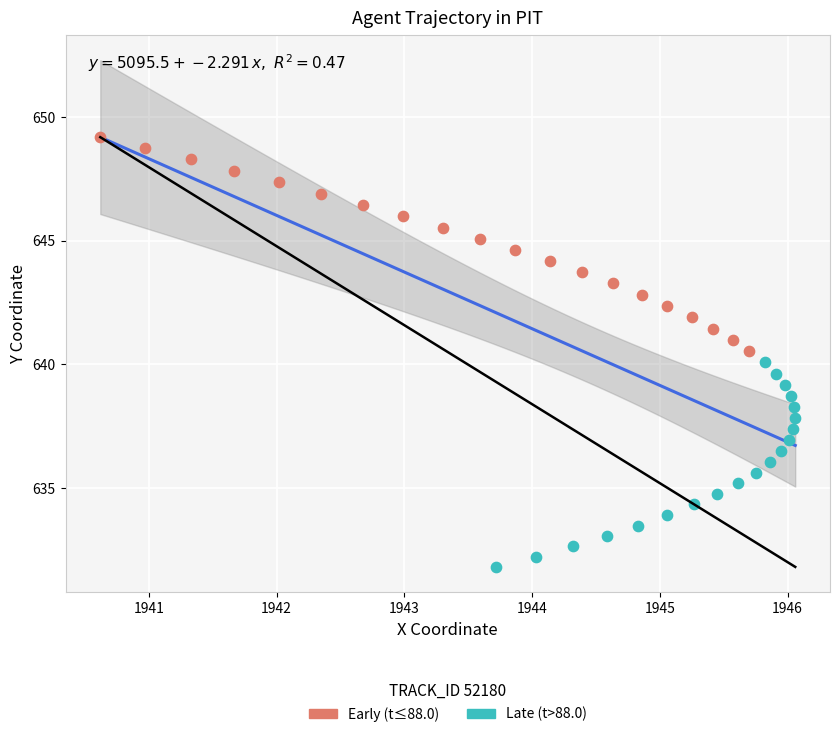

Which series has the largest Y range (max minus min)?

Early (t≤88.0)